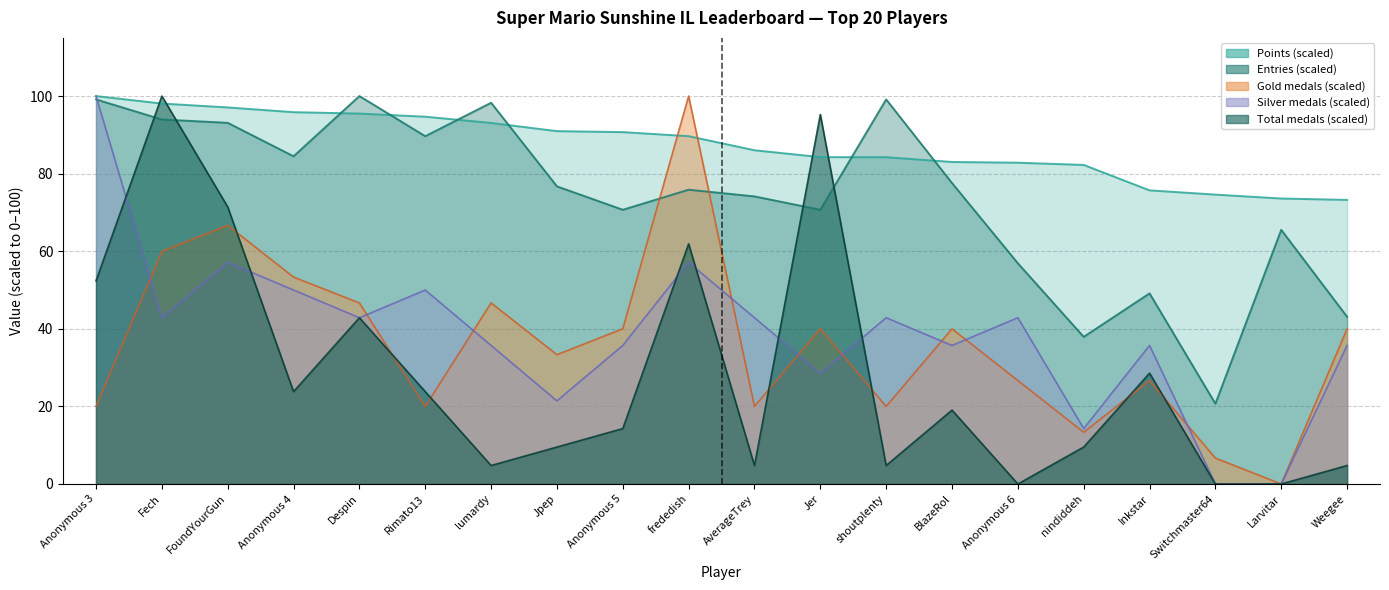

Which category has the highest value across all series?

Anonymous 3